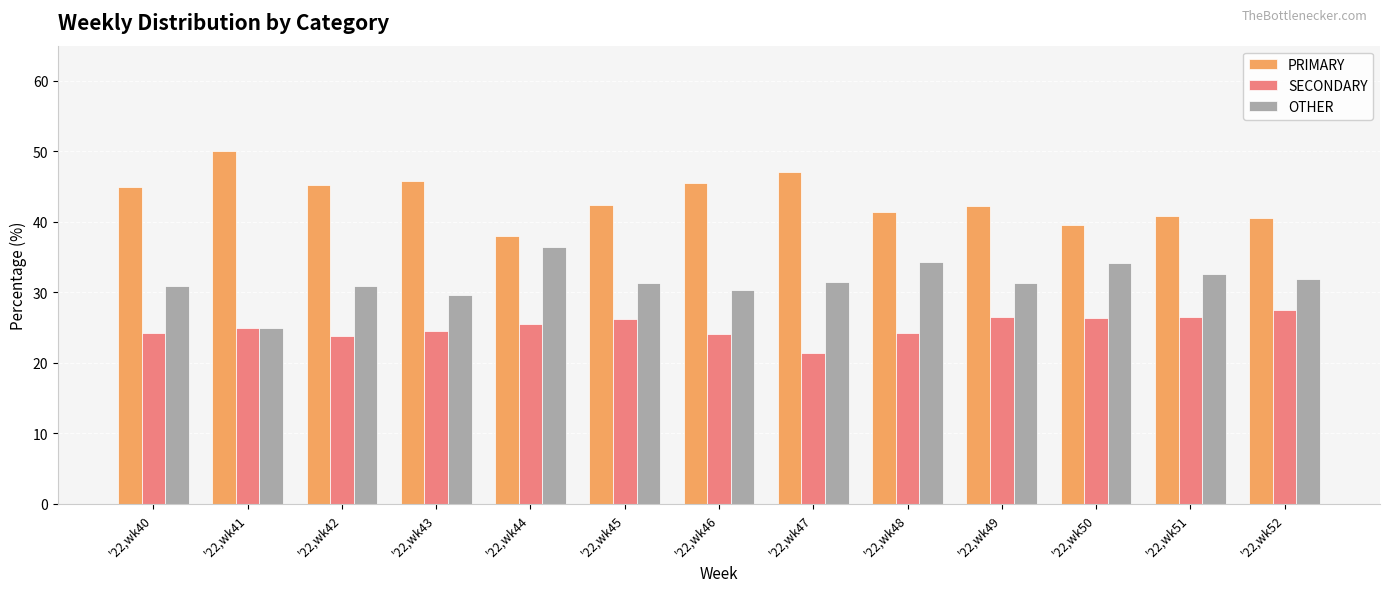

Is it true that PRIMARY equals 50.0 at '22,wk41?

True